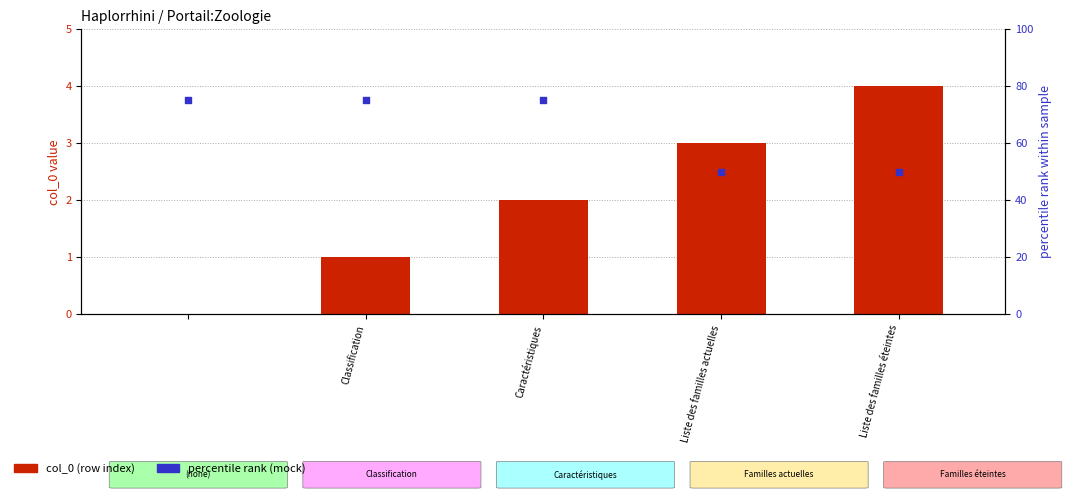

Which series has the largest total across all categories?

percentile rank (mock)